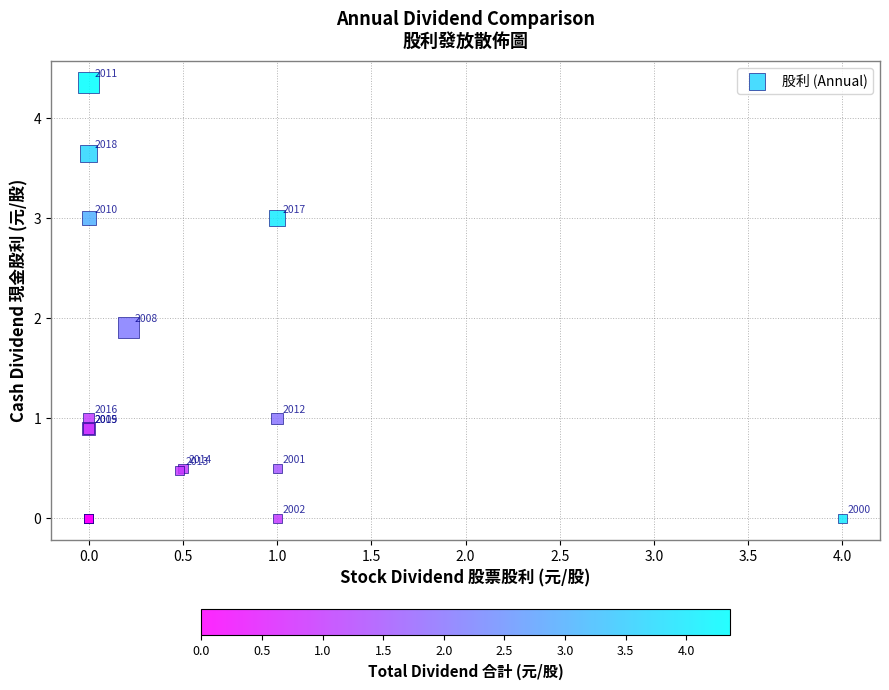

What Y value in the scatter plot is closest to 2?

1.9